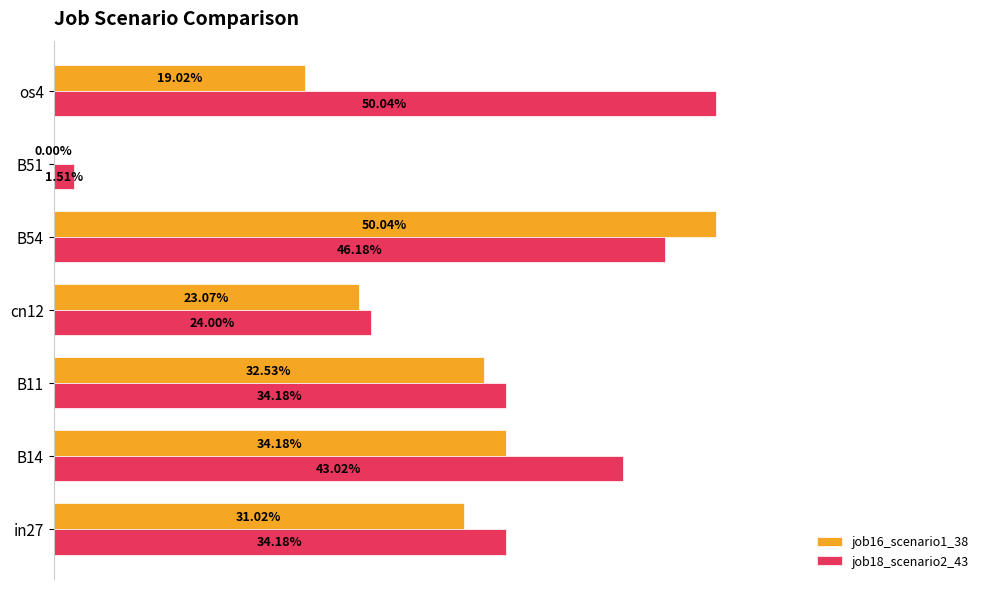

What is the greatest value displayed?

0.5